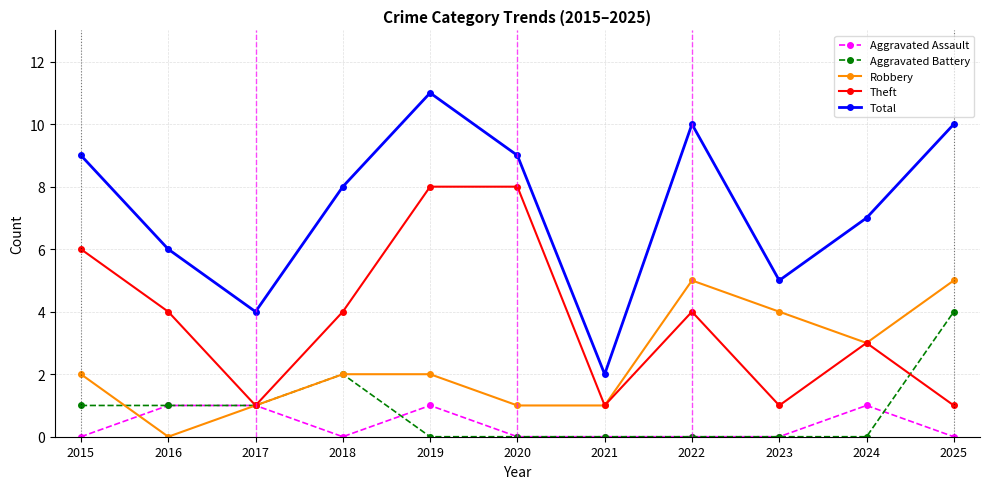

Reading right to left, list all the values displayed in this chart.

Aggravated Assault: 2025=0	2024=1	2023=0	2022=0	2021=0	2020=0	2019=1	2018=0	2017=1	2016=1	2015=0
Aggravated Battery: 2025=4	2024=0	2023=0	2022=0	2021=0	2020=0	2019=0	2018=2	2017=1	2016=1	2015=1
Robbery: 2025=5	2024=3	2023=4	2022=5	2021=1	2020=1	2019=2	2018=2	2017=1	2016=0	2015=2
Theft: 2025=1	2024=3	2023=1	2022=4	2021=1	2020=8	2019=8	2018=4	2017=1	2016=4	2015=6
Total: 2025=10	2024=7	2023=5	2022=10	2021=2	2020=9	2019=11	2018=8	2017=4	2016=6	2015=9